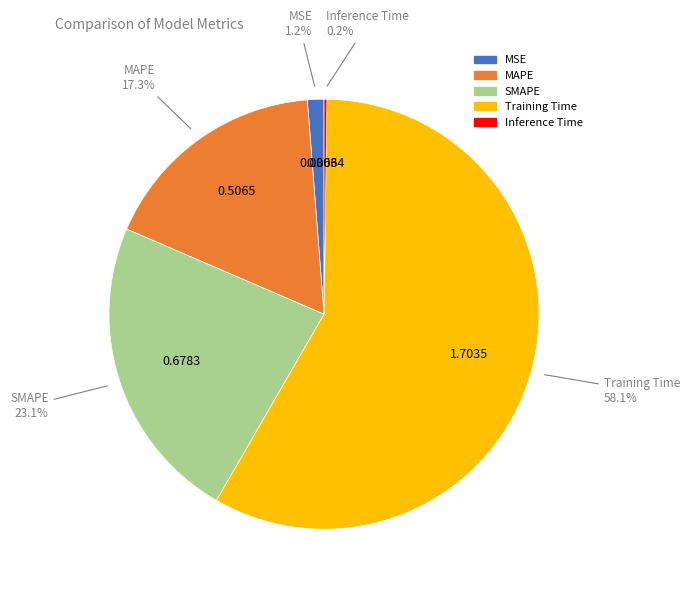

What percentage is the SMAPE slice, to the nearest percent?

23%